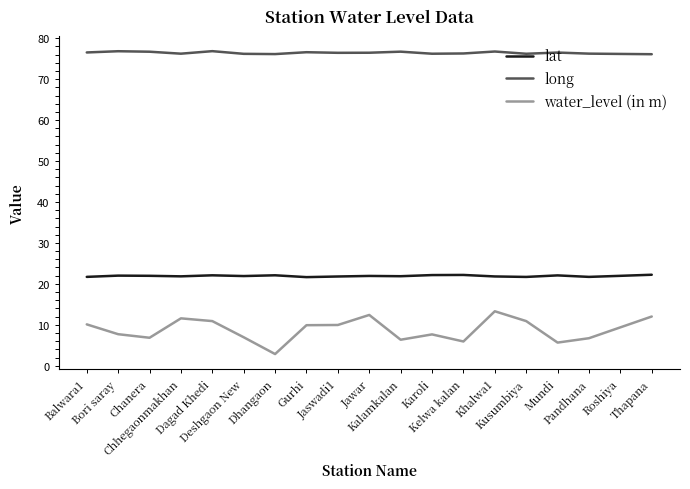

What is the total value across all series at Thapana?

110.3